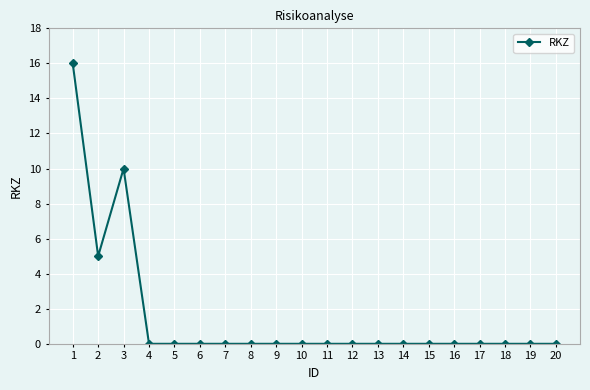

Reading left to right, list all the values displayed in this chart.

1=16	2=5	3=10	4=0	5=0	6=0	7=0	8=0	9=0	10=0	11=0	12=0	13=0	14=0	15=0	16=0	17=0	18=0	19=0	20=0